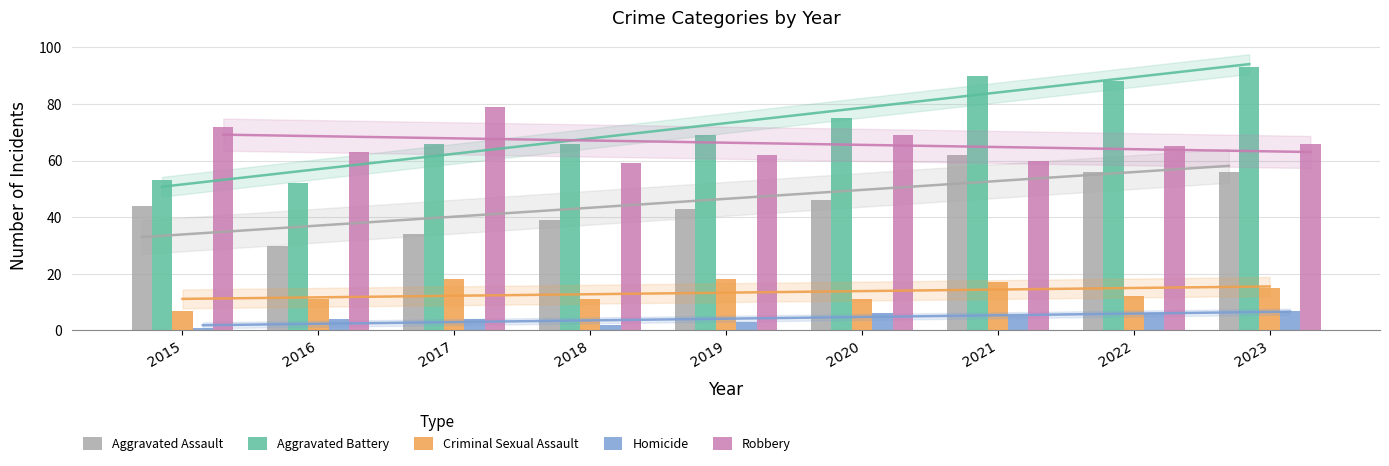

At 2022, list the series in order from smallest to largest.

Homicide, Criminal Sexual Assault, Aggravated Assault, Robbery, Aggravated Battery